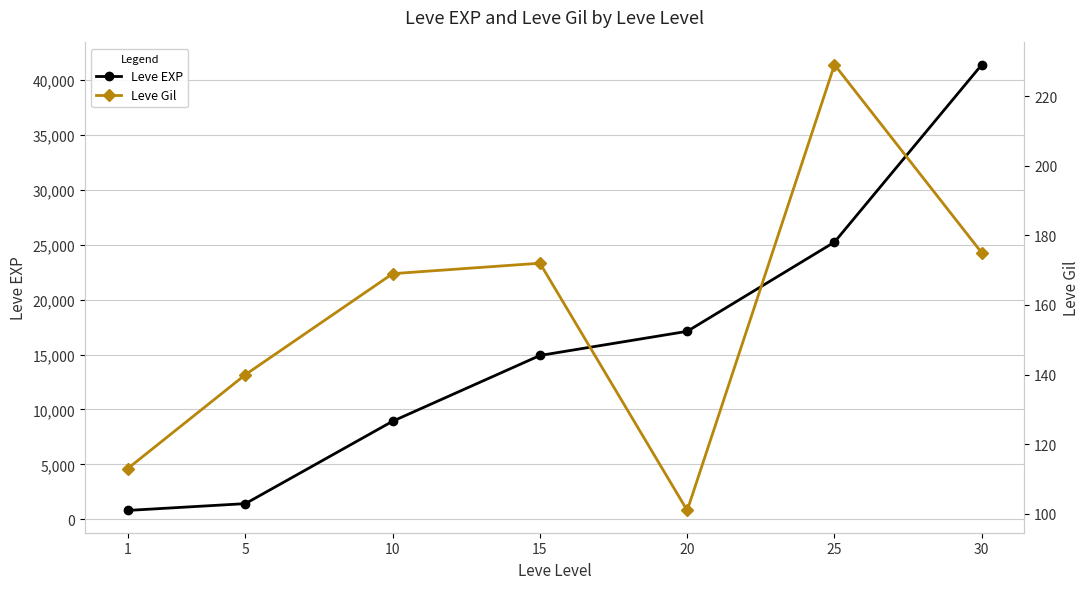

Reading left to right, what are all the values shown in this chart?

Leve EXP: 1=800	5=1420	10=8930	15=14920	20=17120	25=25250	30=41410
Leve Gil: 1=113	5=140	10=169	15=172	20=101	25=229	30=175